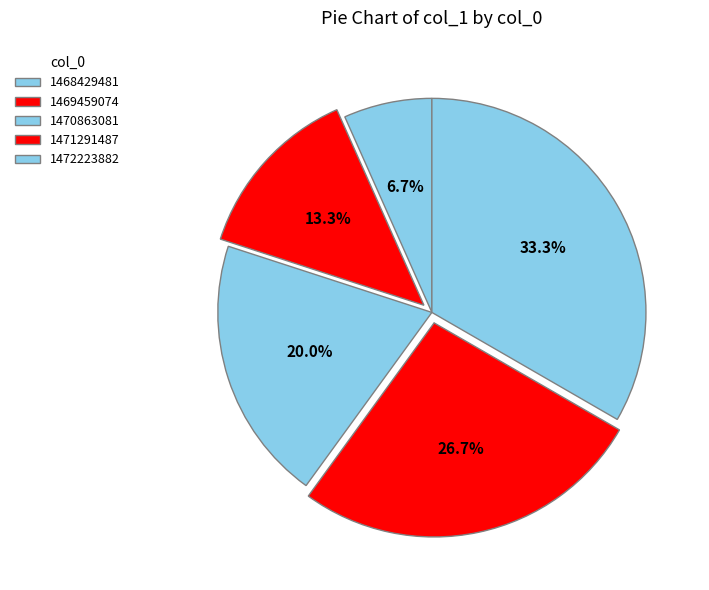

Is there a majority slice in this chart?

No